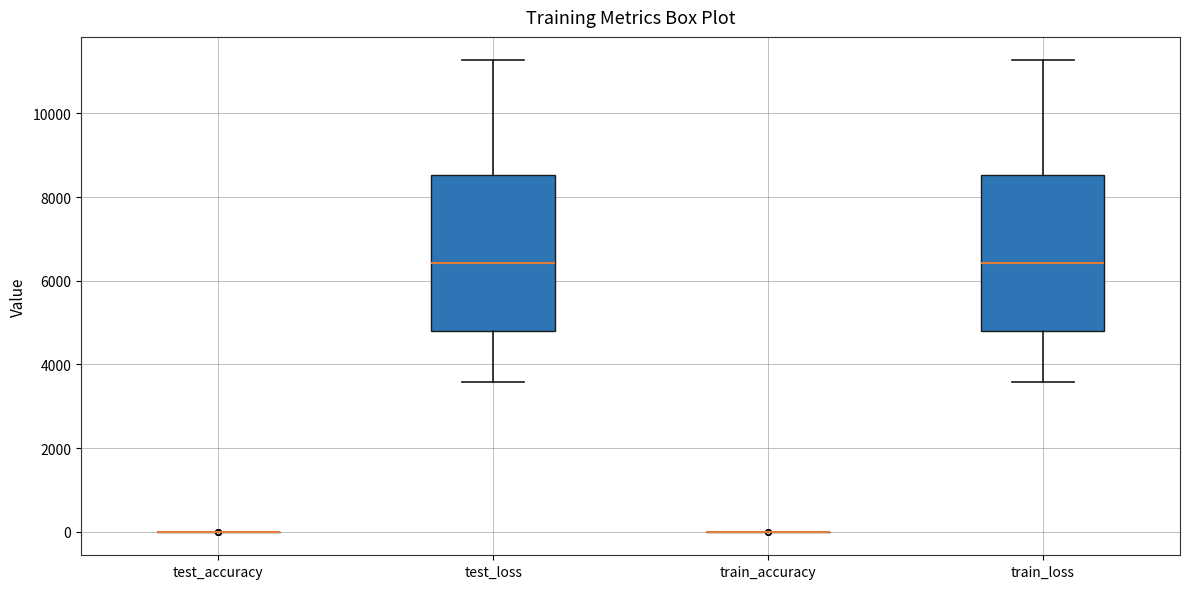

Reading left to right, transcribe this box plot: for each box, give where its median line is, the range the box spans, and where its two whiskers end, as read against the y-axis. The values are not printed on the chart, so give them approximately, as read against the axis.

test_accuracy: box collapsed to a line at 0, whiskers 0 to 0
test_loss: median 6400, box 4800 to 8600, whiskers 3600 to 11200
train_accuracy: box collapsed to a line at 0, whiskers 0 to 0
train_loss: median 6400, box 4800 to 8600, whiskers 3600 to 11200